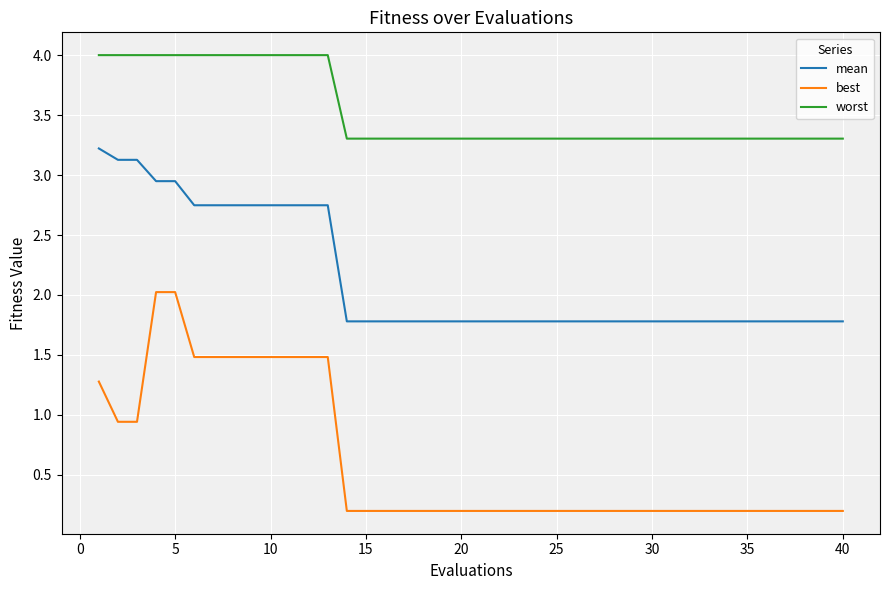

What is the difference between the maximum and minimum values in the worst series?

0.7